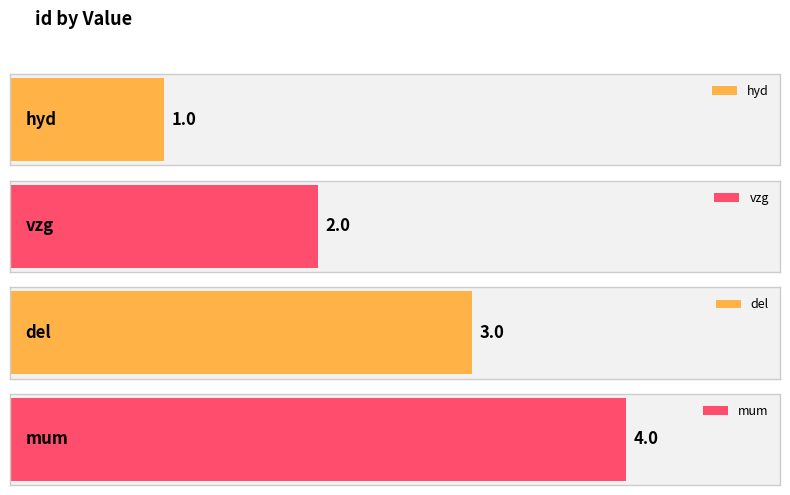

How many bars are there in total?

4